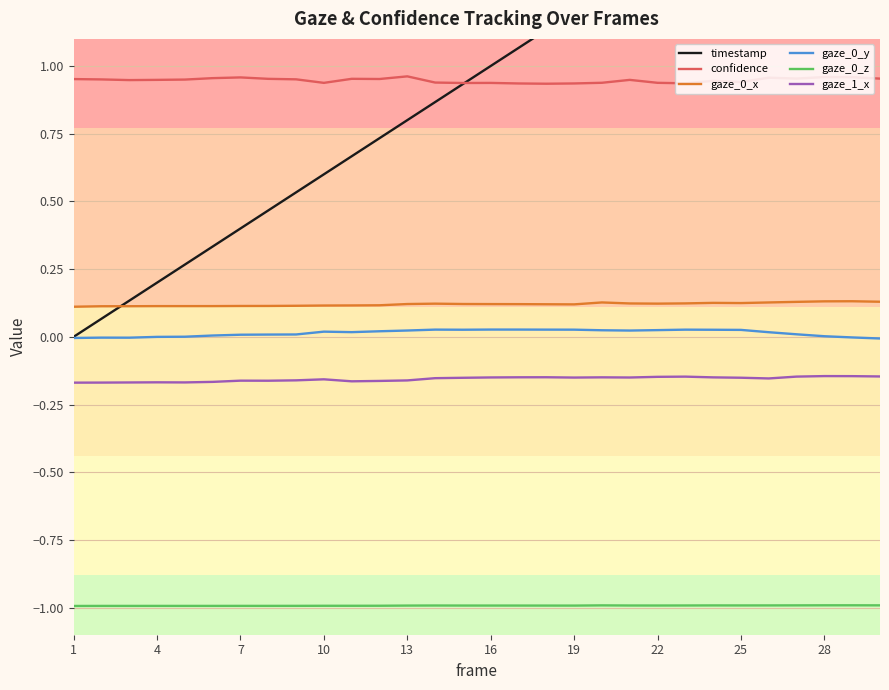

What is the average value of the timestamp series?

1.0